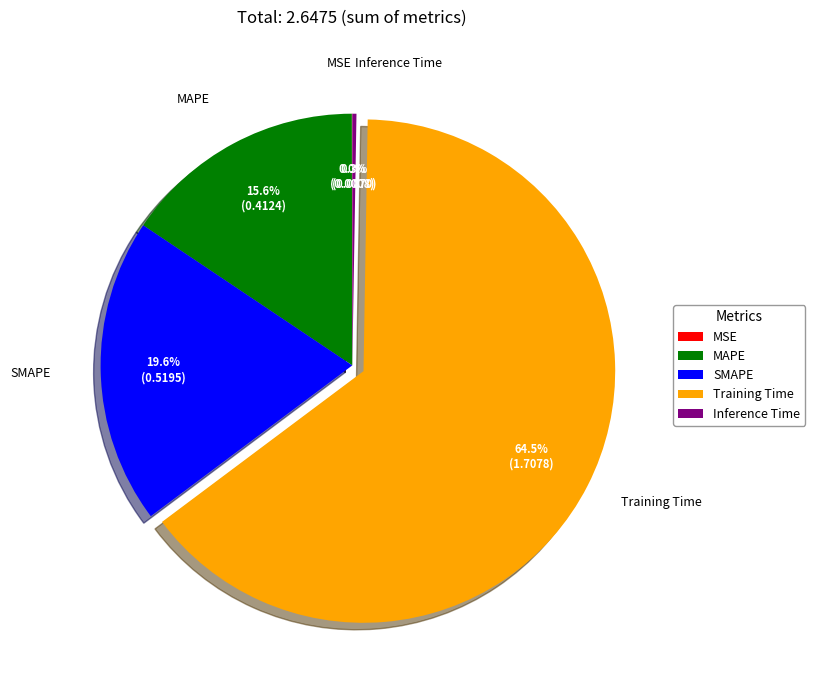

Combined, do SMAPE and MAPE account for over 50%?

No